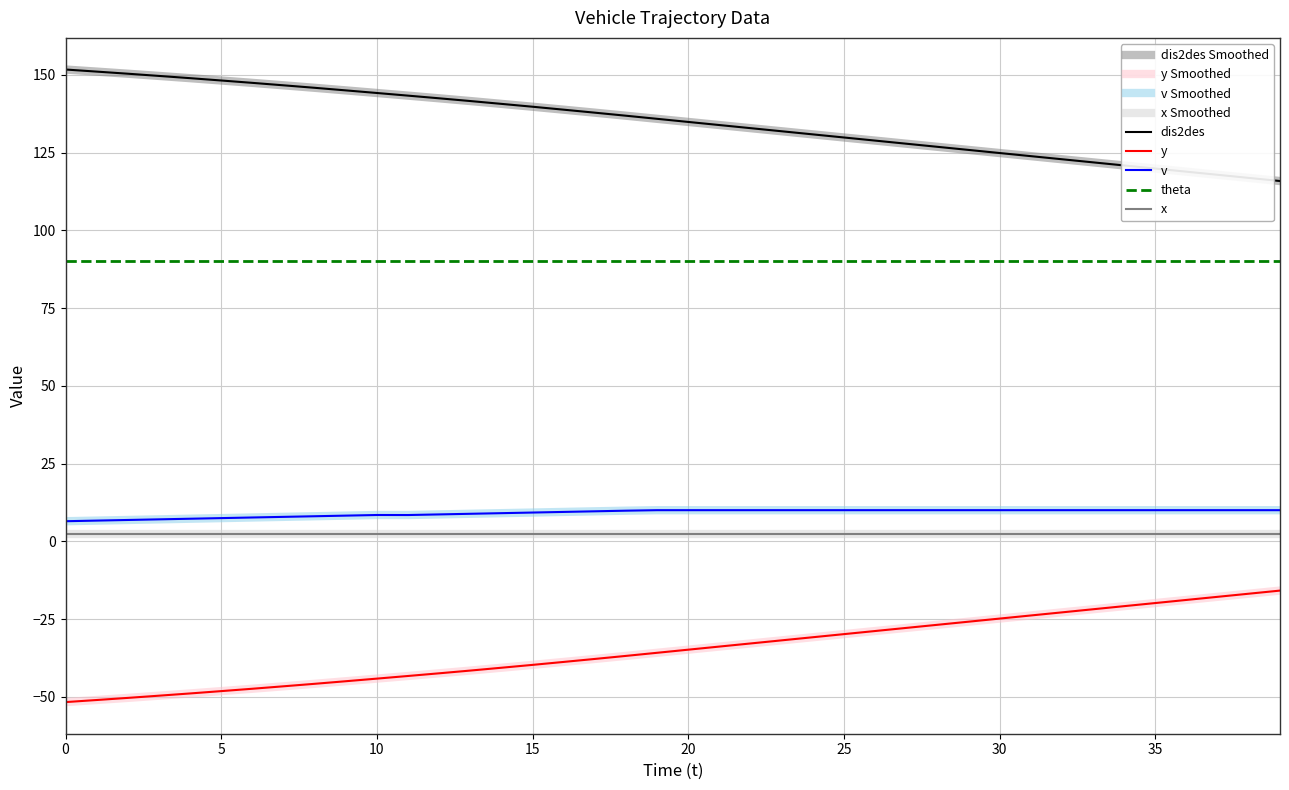

Does the chart have visible grid lines?

Yes